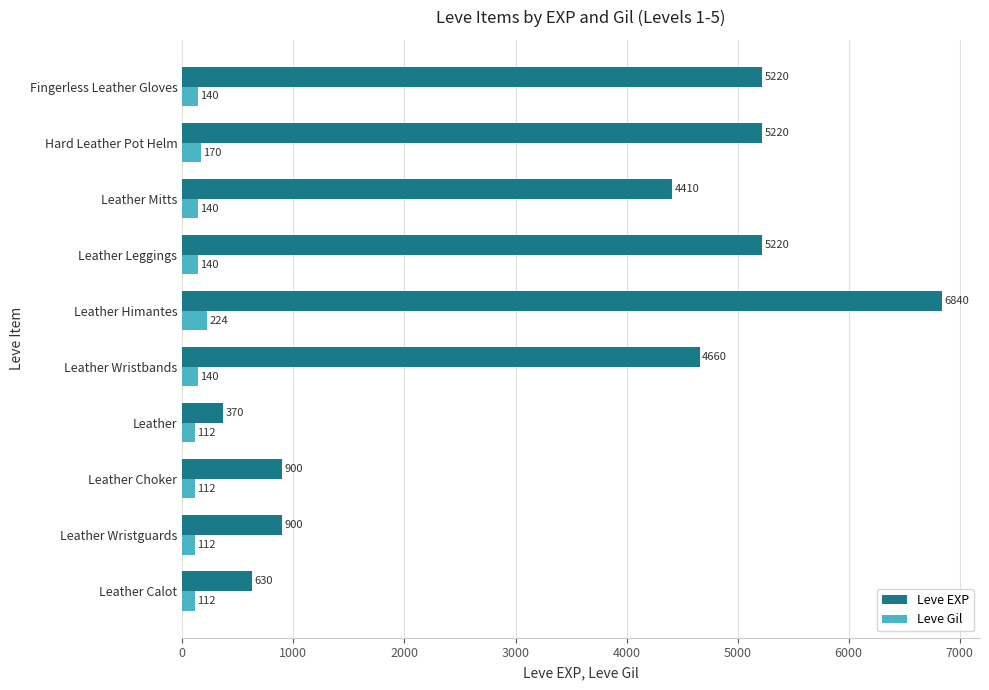

Which series has the largest range (max minus min)?

Leve EXP